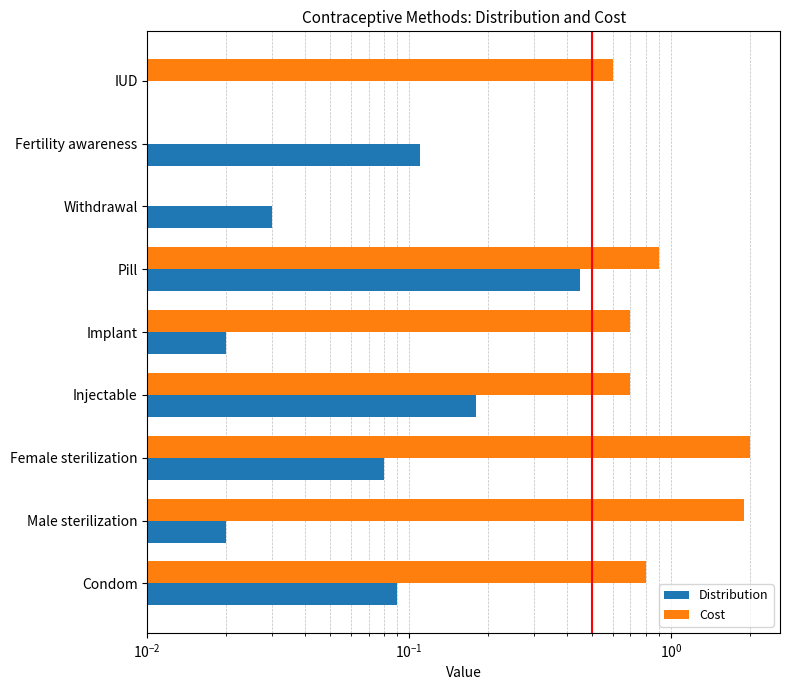

How many distinct data groups are displayed?

2